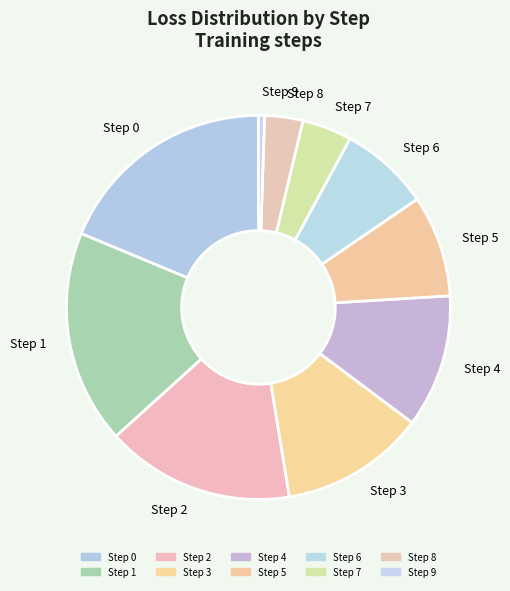

Approximately how many times larger is the value at Step 0 compared to Step 2?

1.2